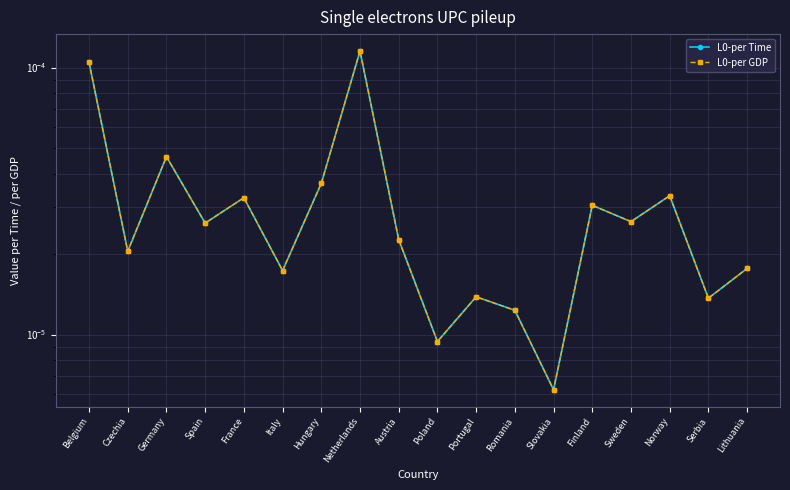

What are all the series names shown in the legend?

L0-per Time, L0-per GDP